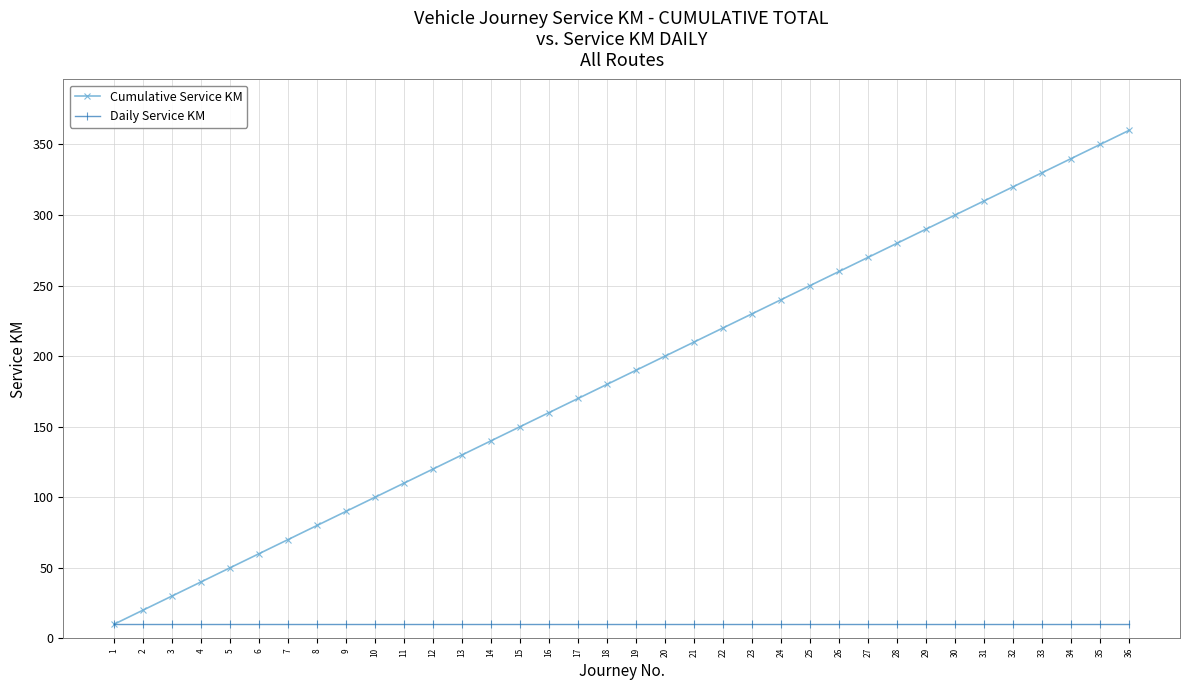

The value of Daily Service KM at 11 is 10. True or false?

True